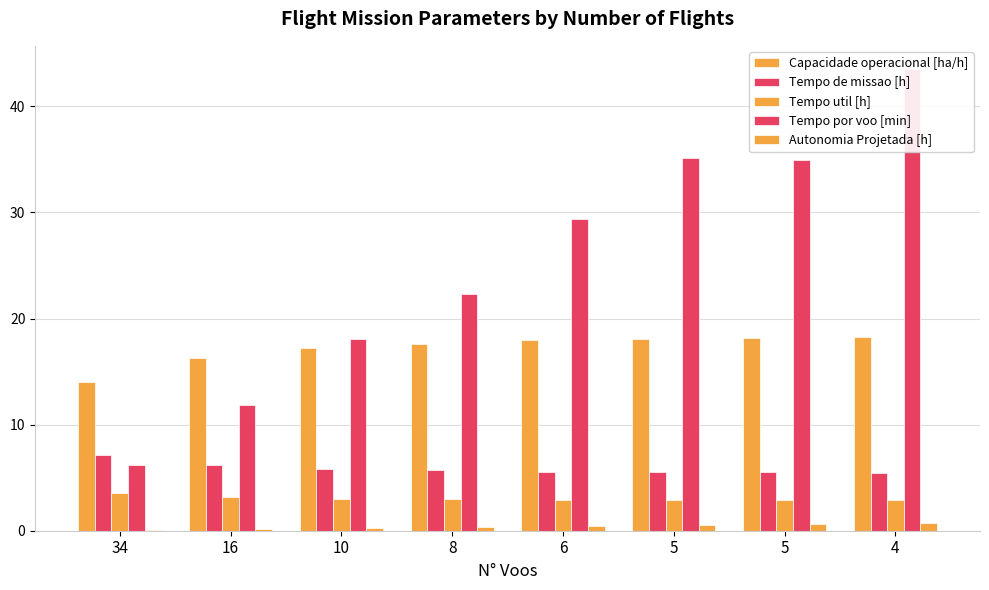

Is the value of Autonomia Projetada [h] at 5 greater than the value of Tempo util [h] at 5?

No